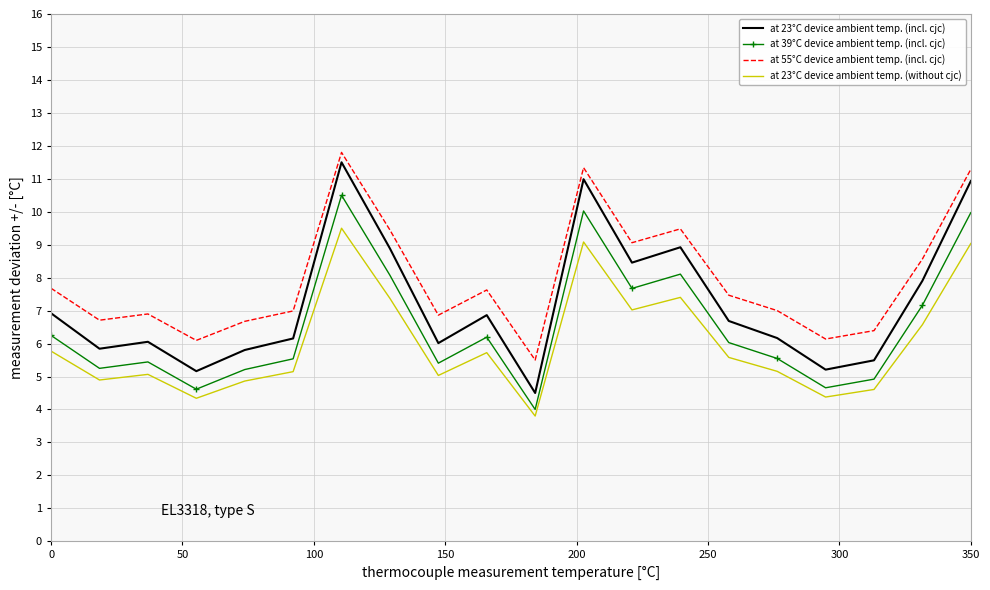

What is the lowest value of the at 39°C device ambient temp. (incl. cjc) series?

4.0